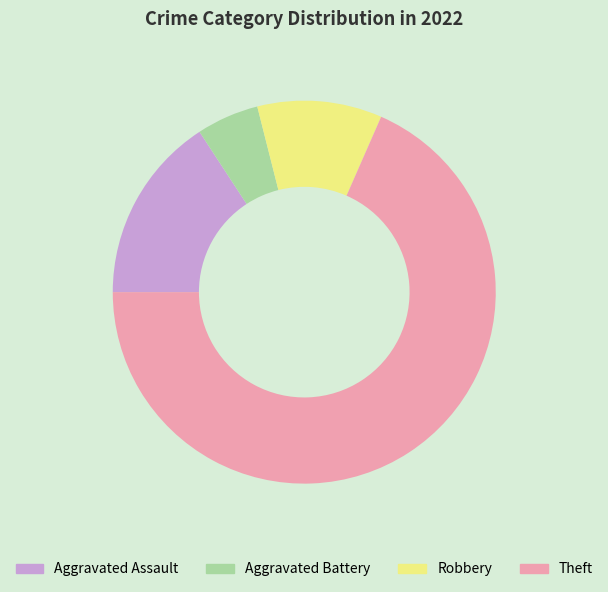

True or false: Robbery accounts for 11% of the total.

True